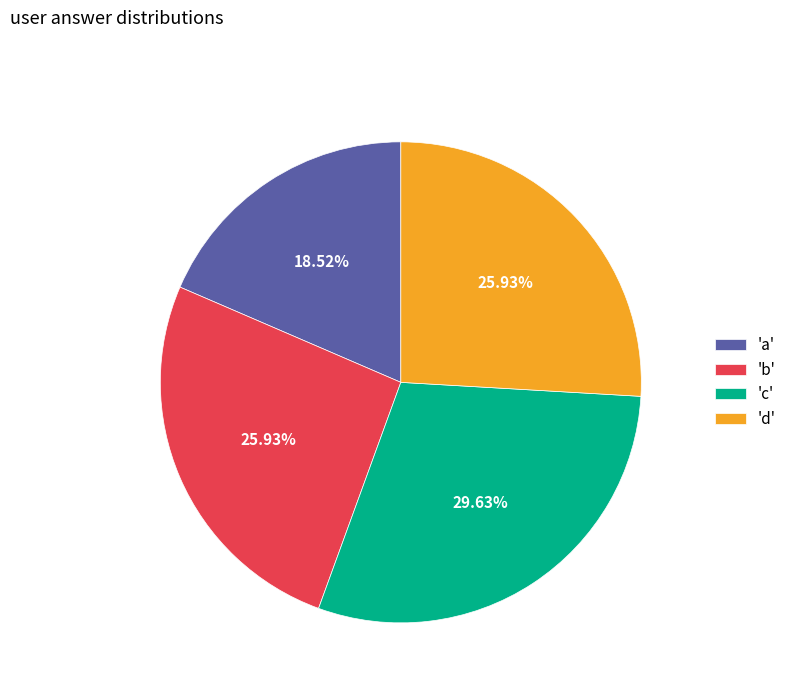

Is the sum of 'a' and 'b' greater than half?

No